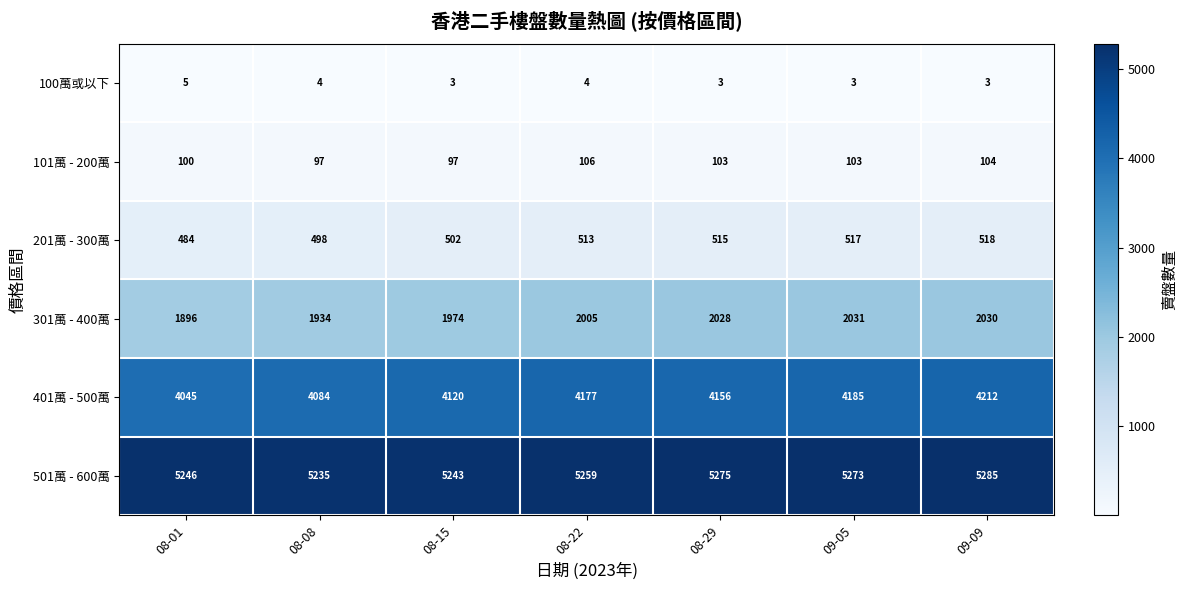

What is the approximate value of 501萬 - 600萬 at 09-09, to the nearest 5?

5285